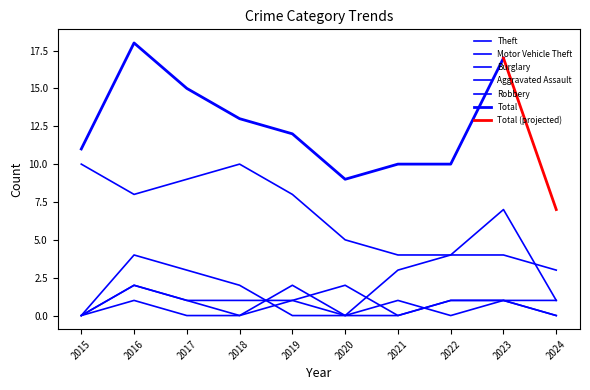

What is the average value of the Motor Vehicle Theft series?

2